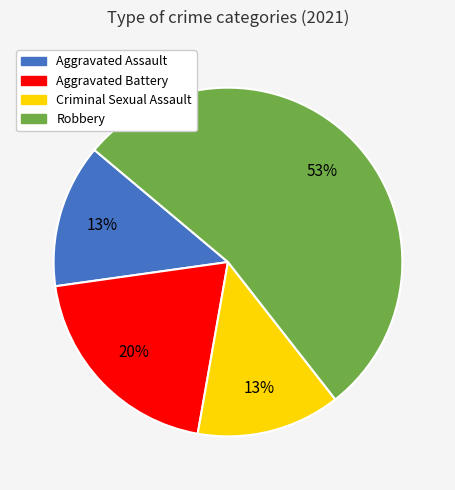

Is Criminal Sexual Assault the majority of the pie?

No